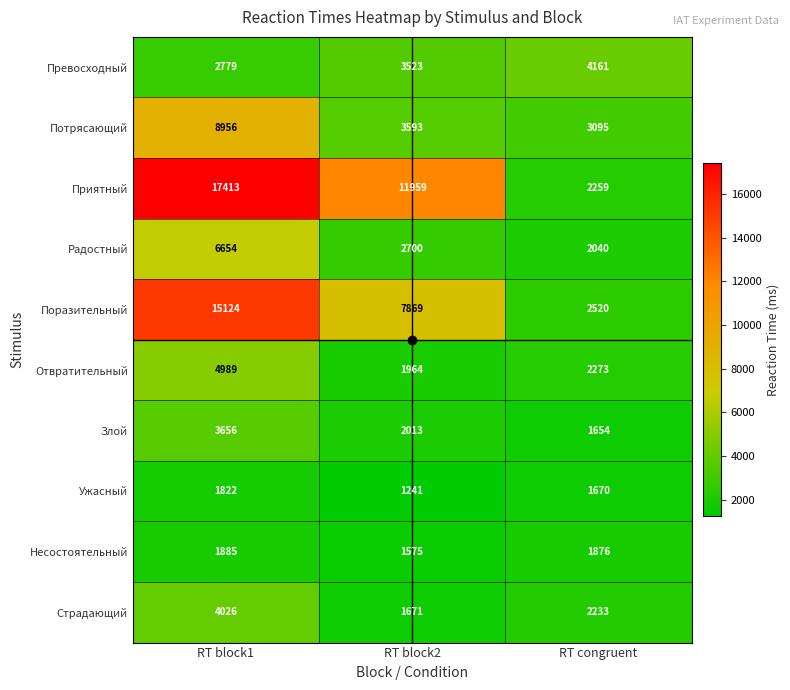

True or false: Ужасный has a value of 1241 at RT block2.

True